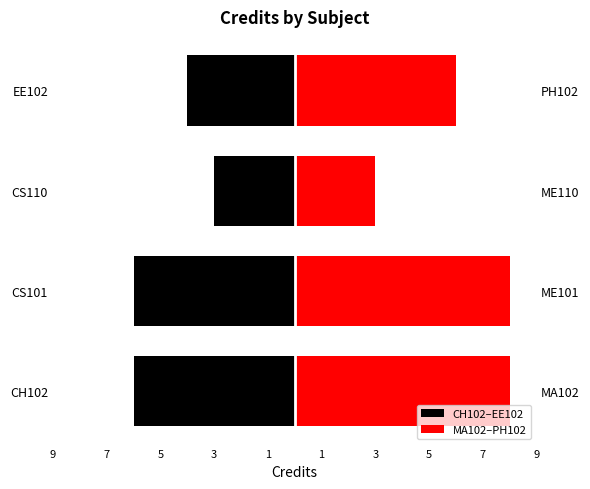

What is the sum of the MA102–PH102 values at CS101 and CS110?

11